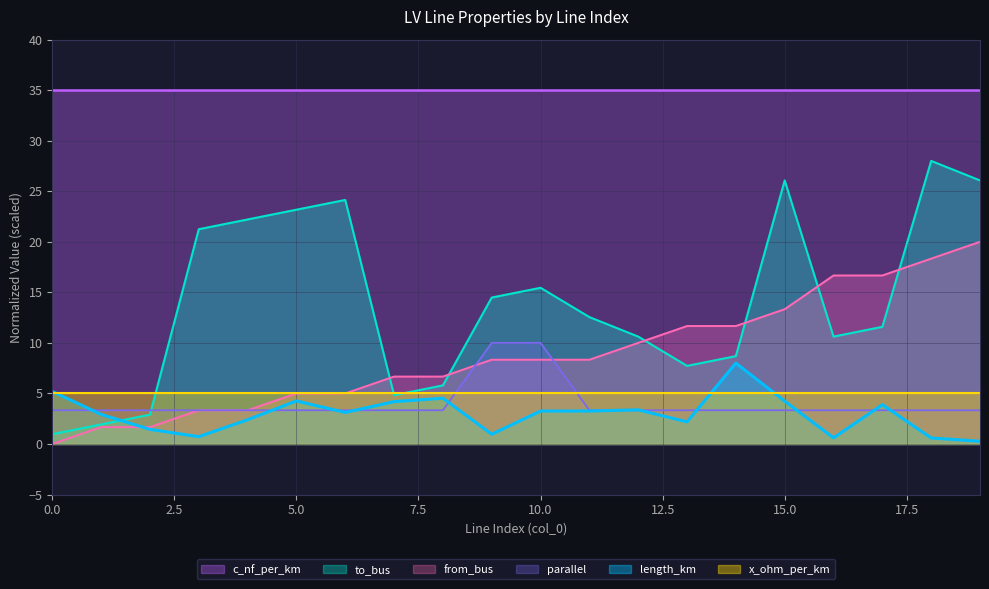

What is the difference between the length_km values at 0 and 13?

3.0